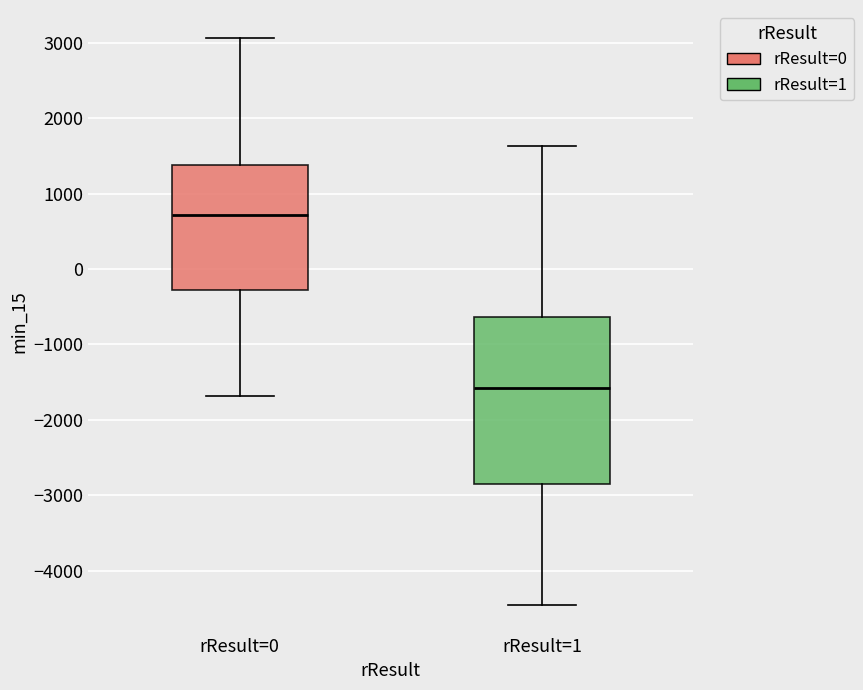

Reading left to right, read every box against the y-axis: the position of its median line, the range the box covers, and the ends of its whiskers. The values are not printed on the chart, so give them approximately, as read against the axis.

rResult=0: median 700, box -300 to 1400, whiskers -1700 to 3100
rResult=1: median -1600, box -2800 to -600, whiskers -4500 to 1600